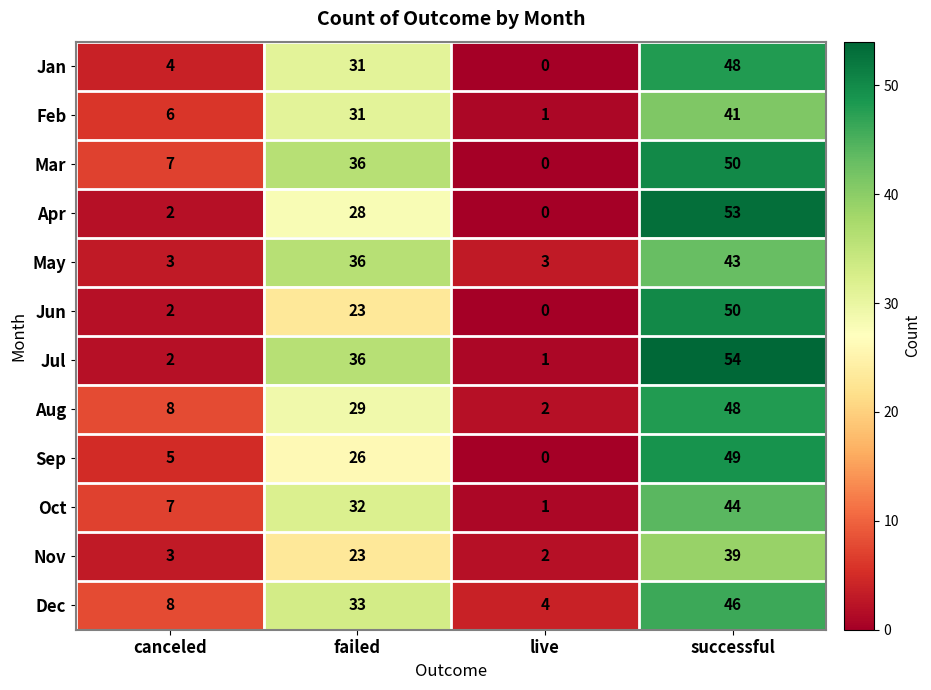

What is the spread (max minus min) of values at canceled?

6